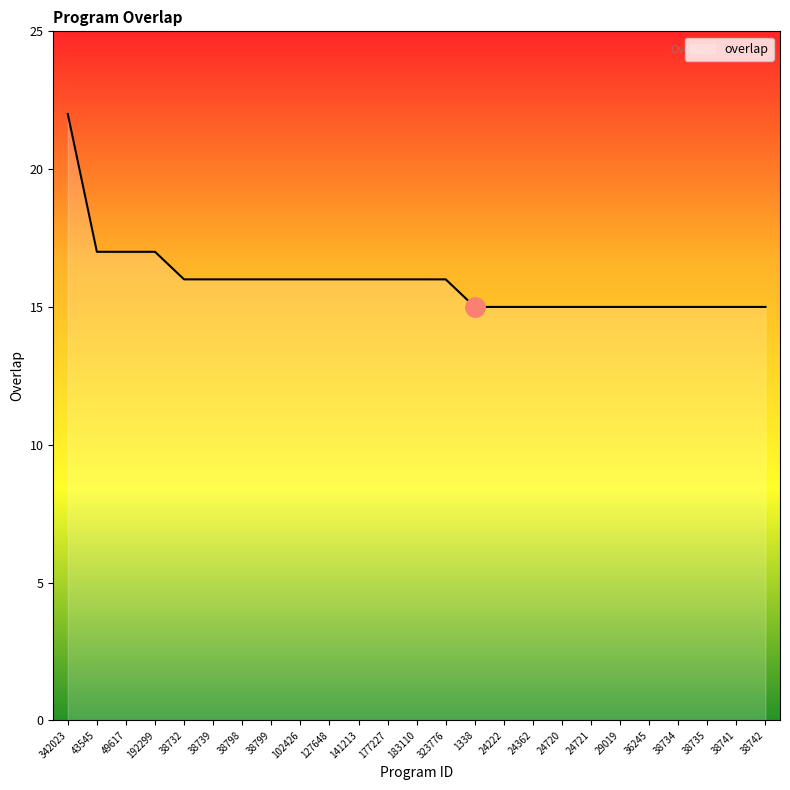

What is the change in value from 342023 to 127648?

-6